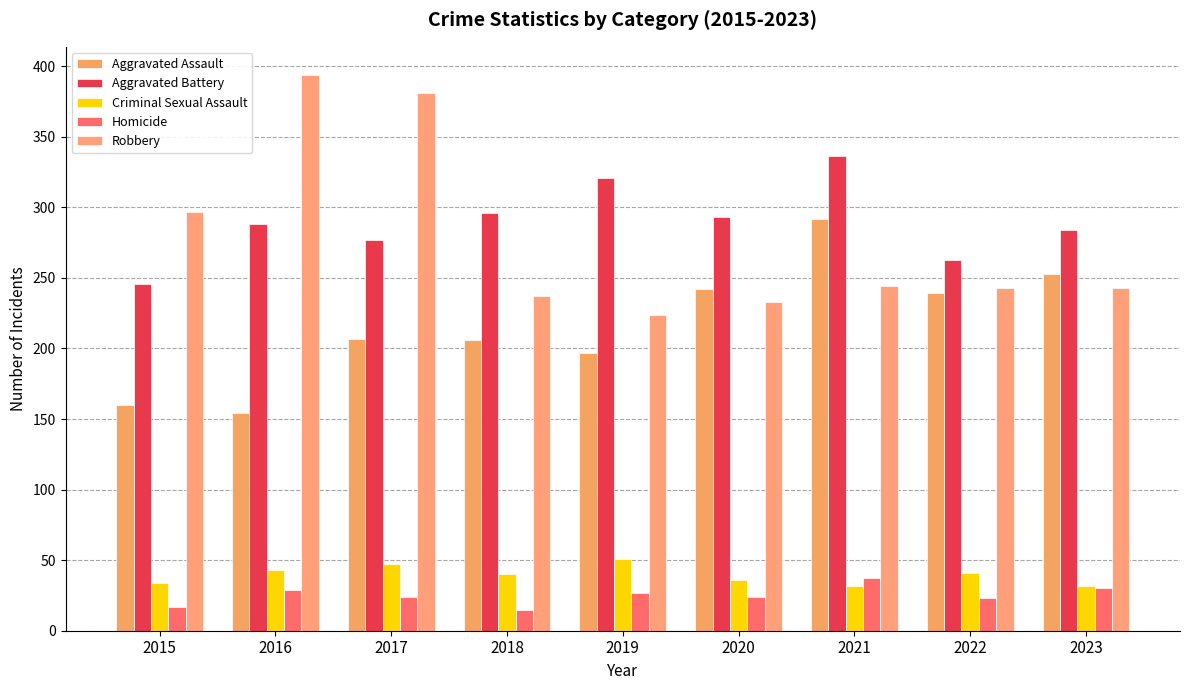

How many data points does each series have?

9